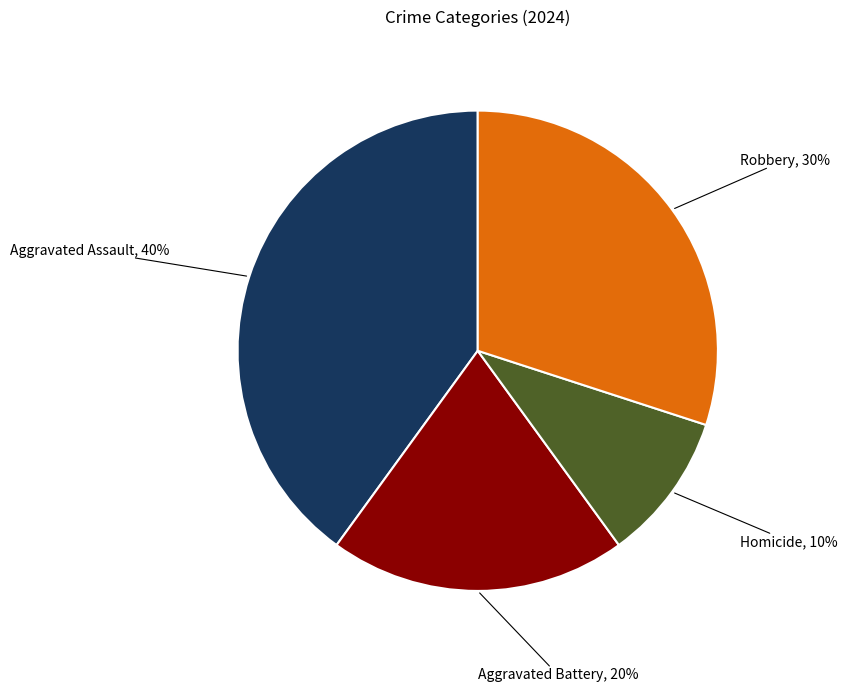

Is there any slice that represents more than half of the pie?

No